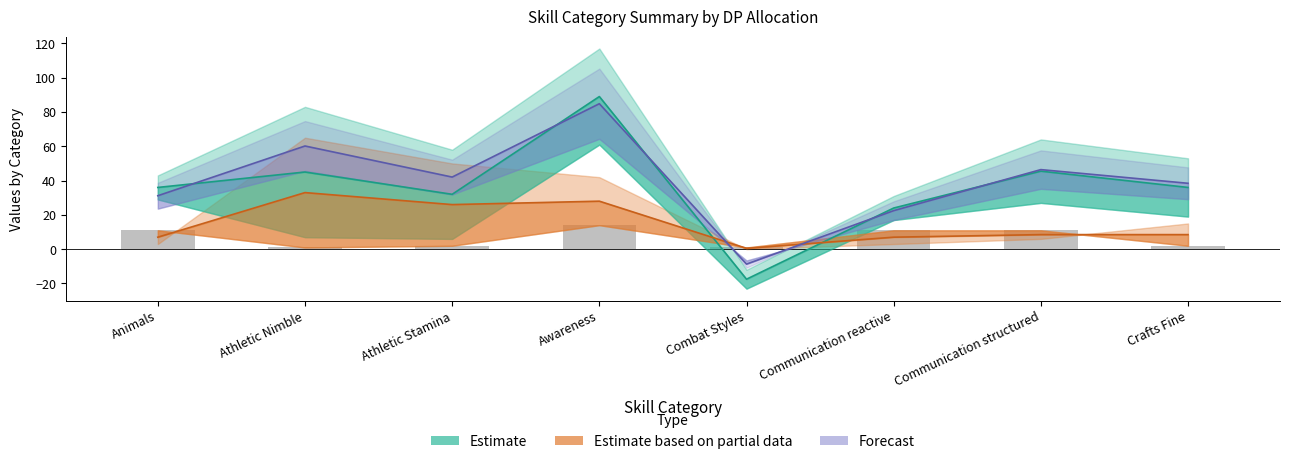

Which category has the highest value in the Total series?

Awareness